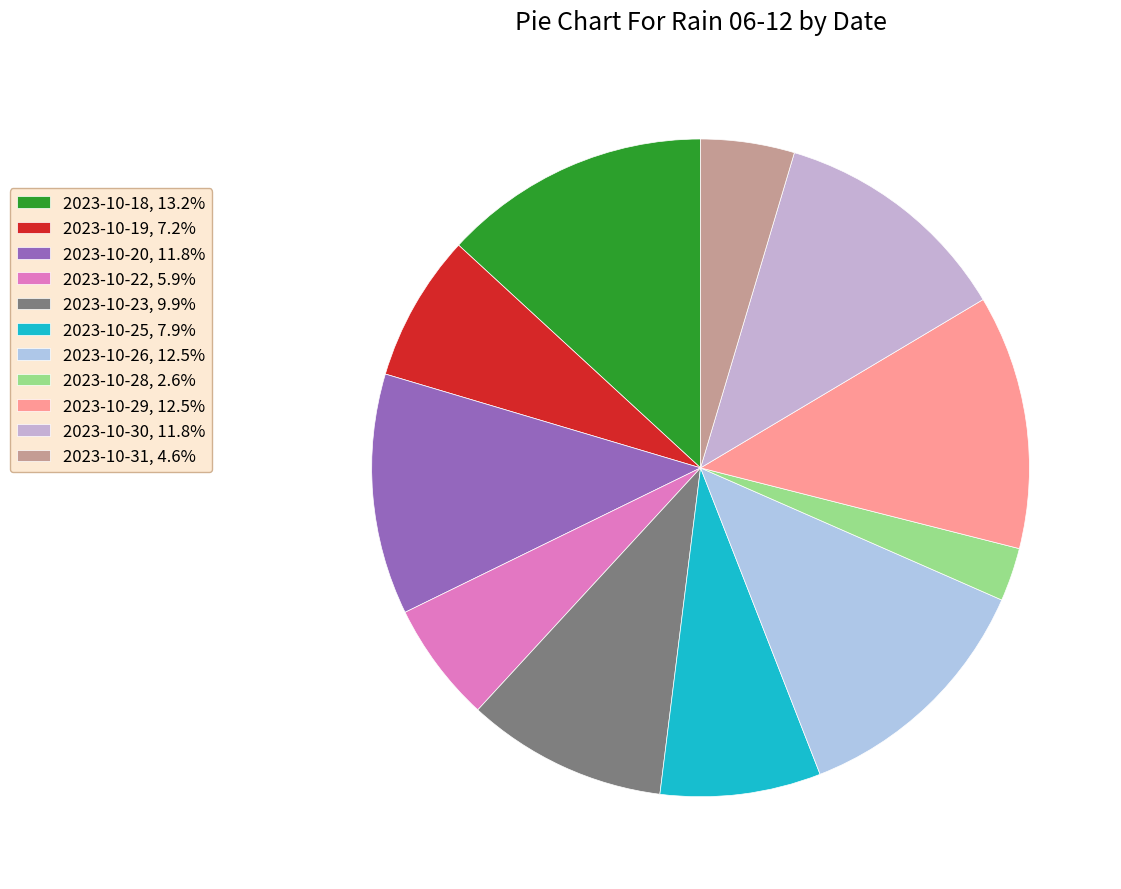

How many segments does this pie chart have?

11